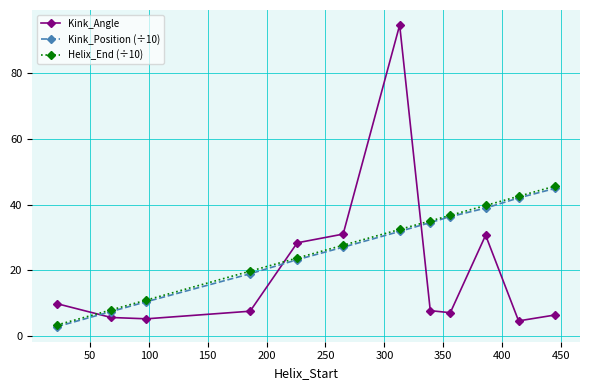

True or false: Kink_Angle and Kink_Position (÷10) cross at least once.

True